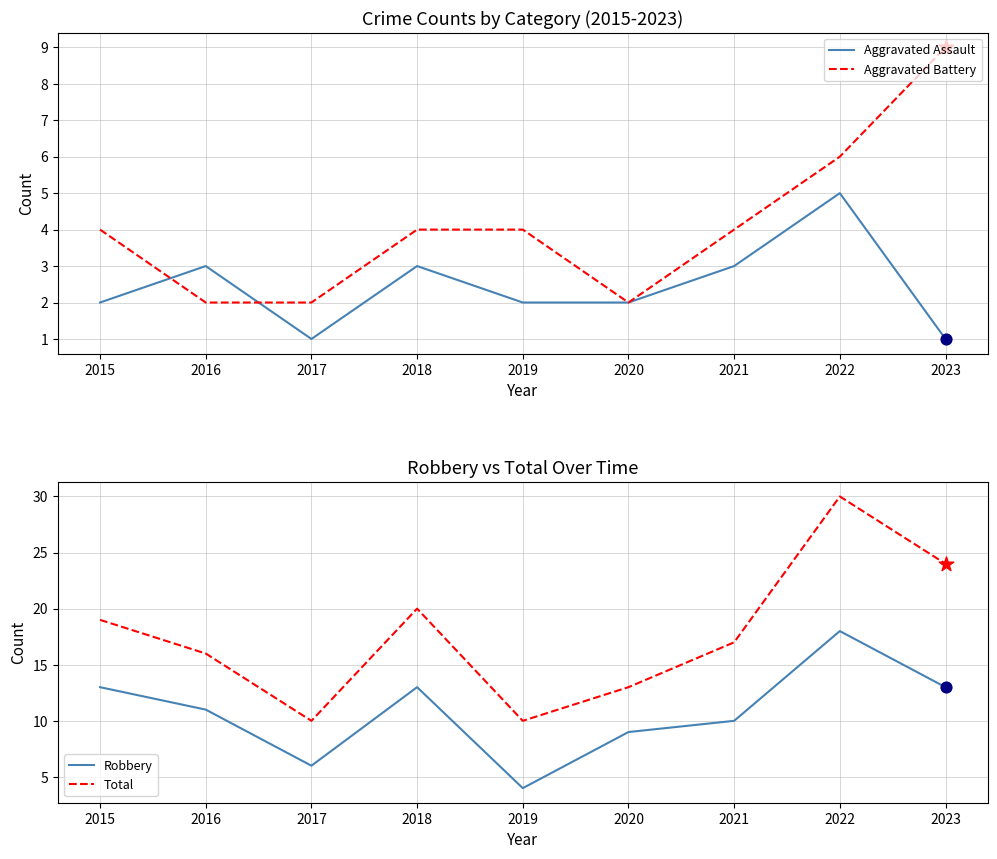

At how many categories does at least one series exceed 29?

1